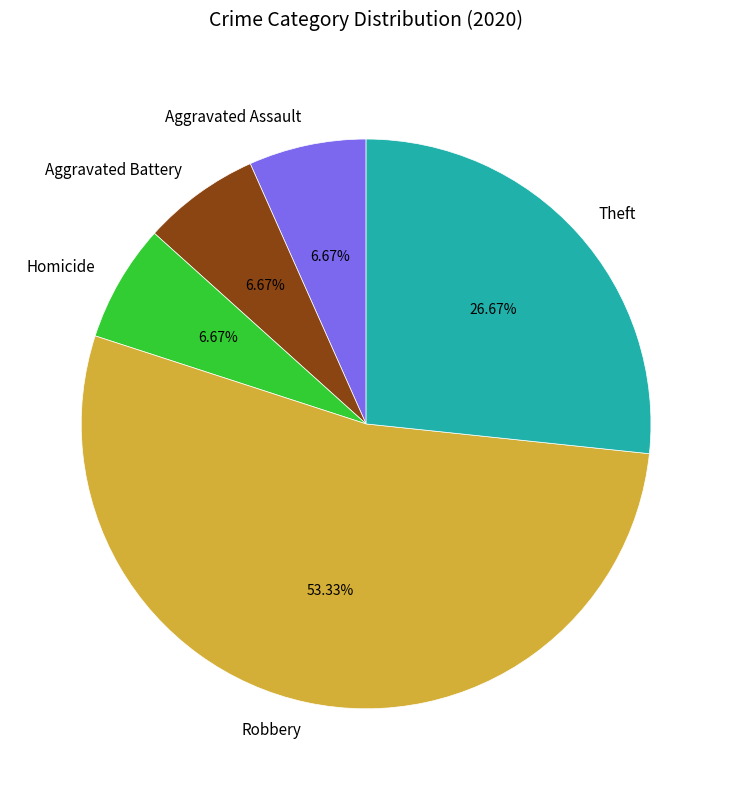

Is there a majority slice in this chart?

Yes